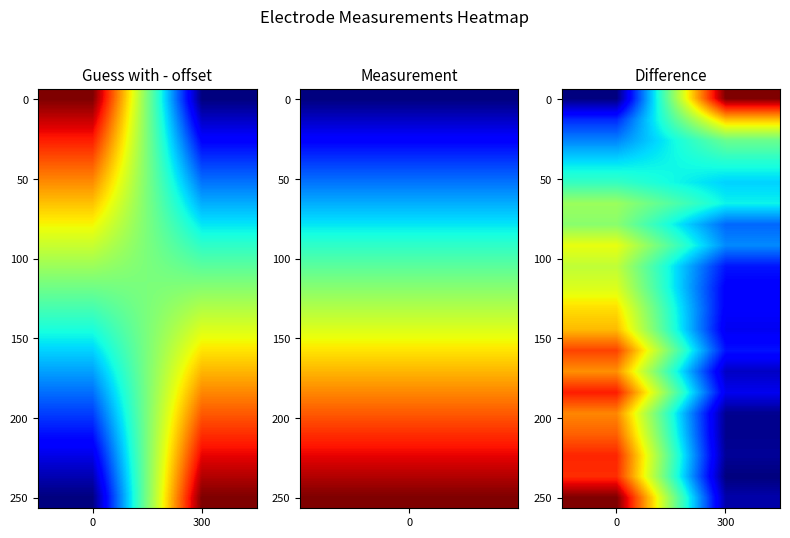

What is the total value across all series at 0?

12.2